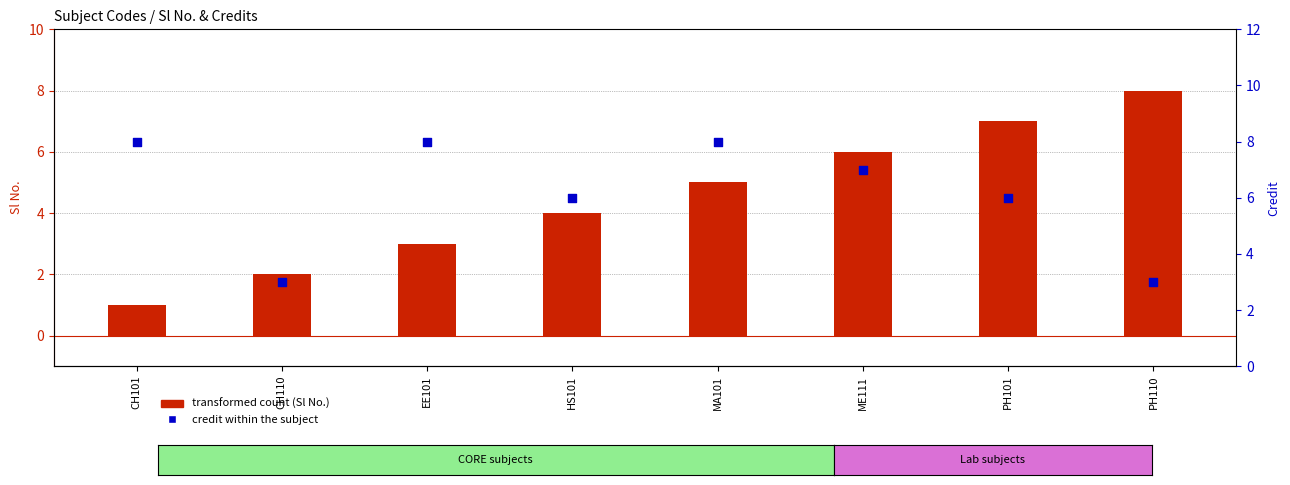

What are all the series names shown in the legend?

transformed count (Sl No.), credit within the subject